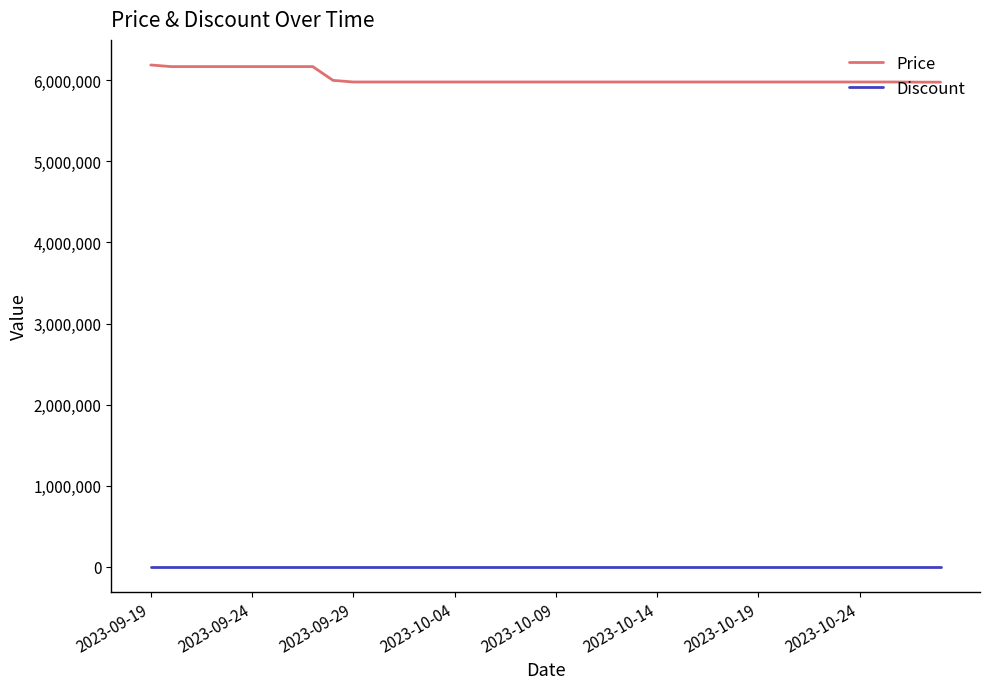

True or false: Price and Discount cross at least once.

False